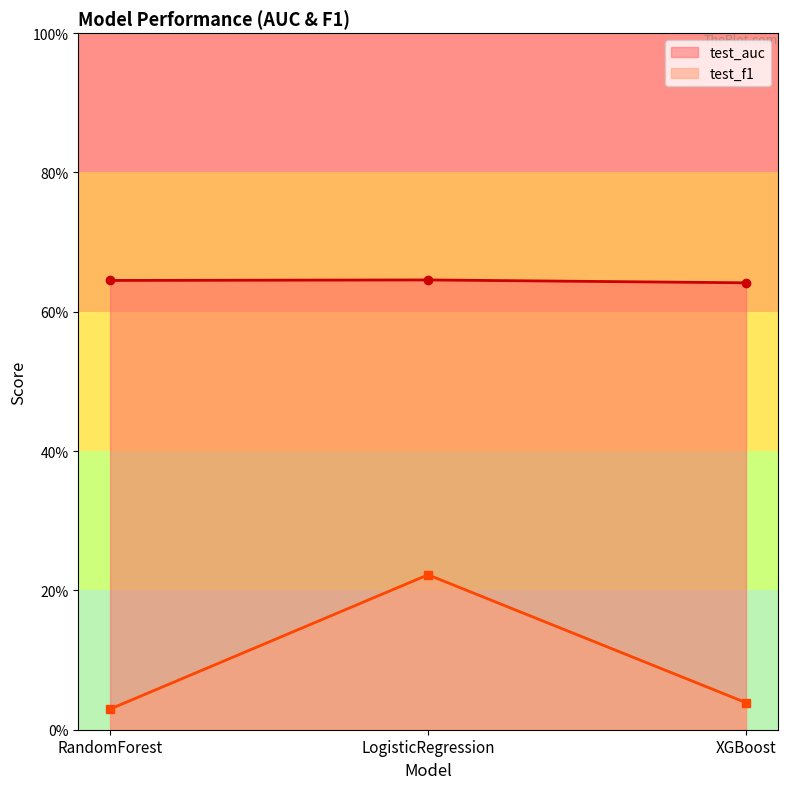

Rank the series by their average value, from lowest to highest.

test_f1, test_auc